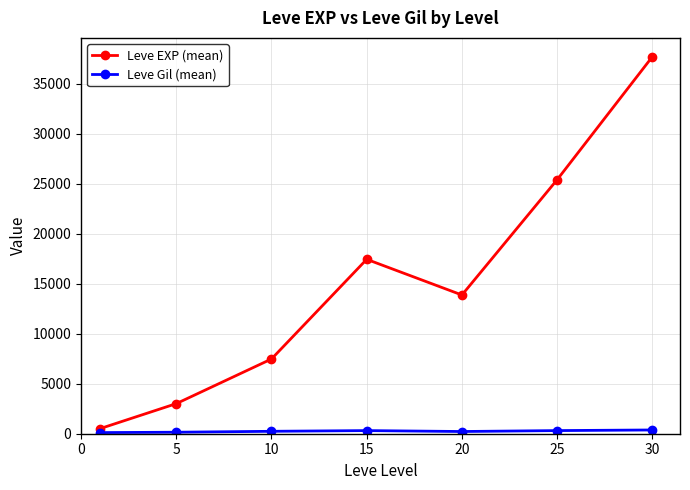

Which series has the widest spread of values?

Leve EXP (mean)